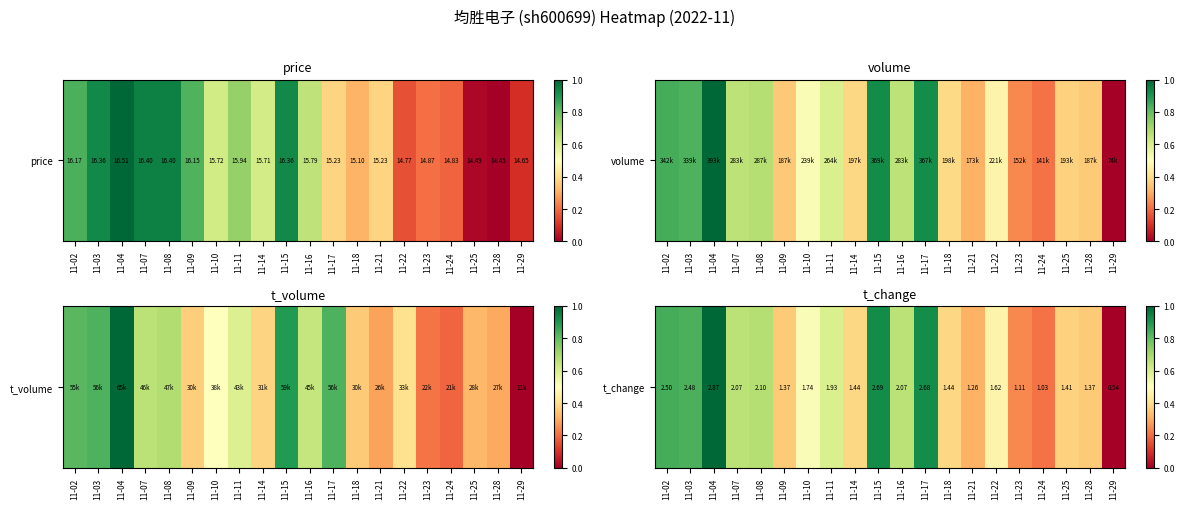

Reading right to left, extract all data points from this chart.

0.0	0.4	0.4	0.2	0.2	0.5	0.3	0.4	0.9	0.7	0.9	0.4	0.6	0.5	0.4	0.7	0.7	1.0	0.8	0.8